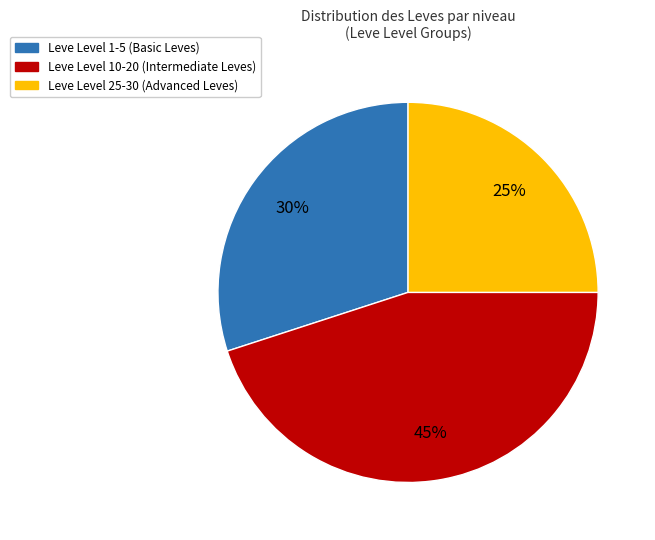

To the nearest percent, what is the difference between the largest and smallest slice percentages?

20%